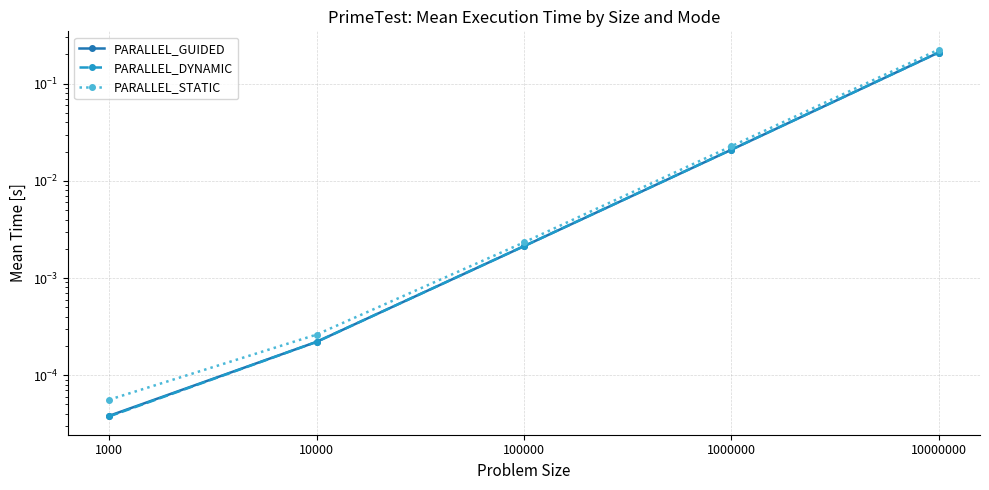

Which series has the largest total across all categories?

PARALLEL_STATIC